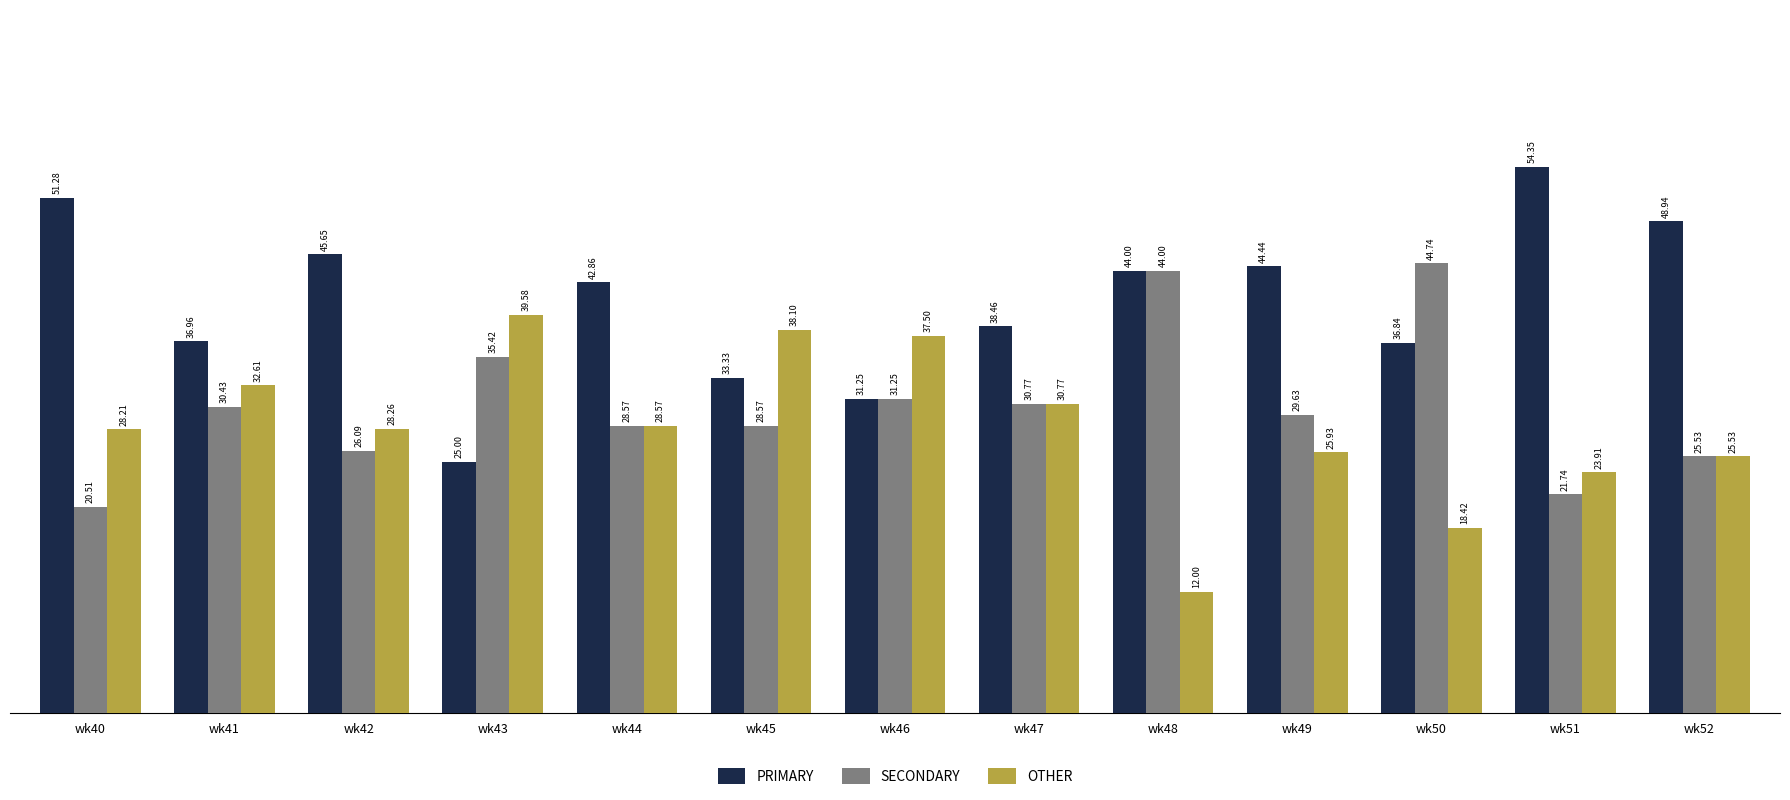

Which category has the highest value in the SECONDARY series?

wk50